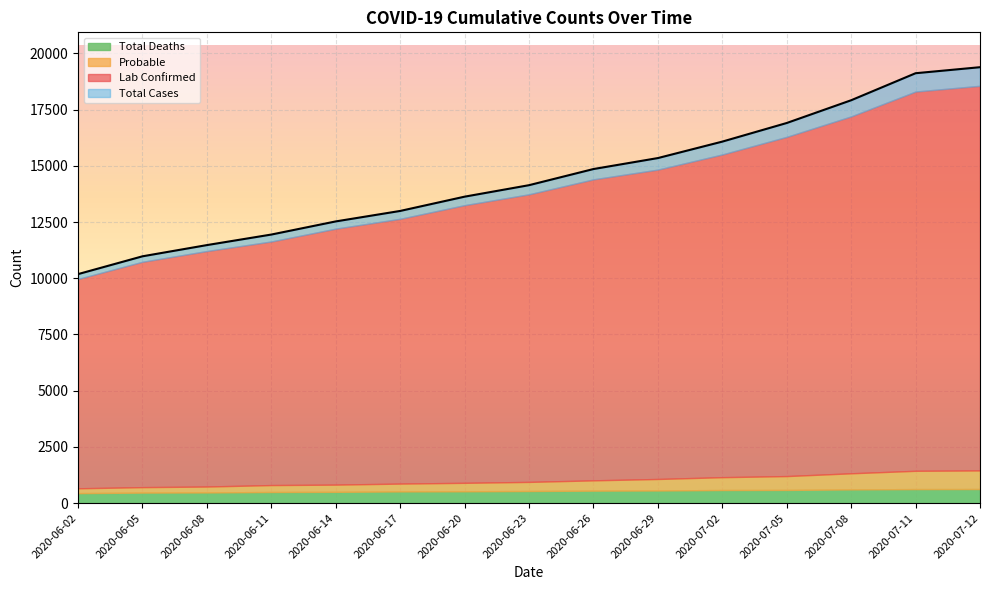

What is the difference between the maximum and minimum values in the Probable series?

612